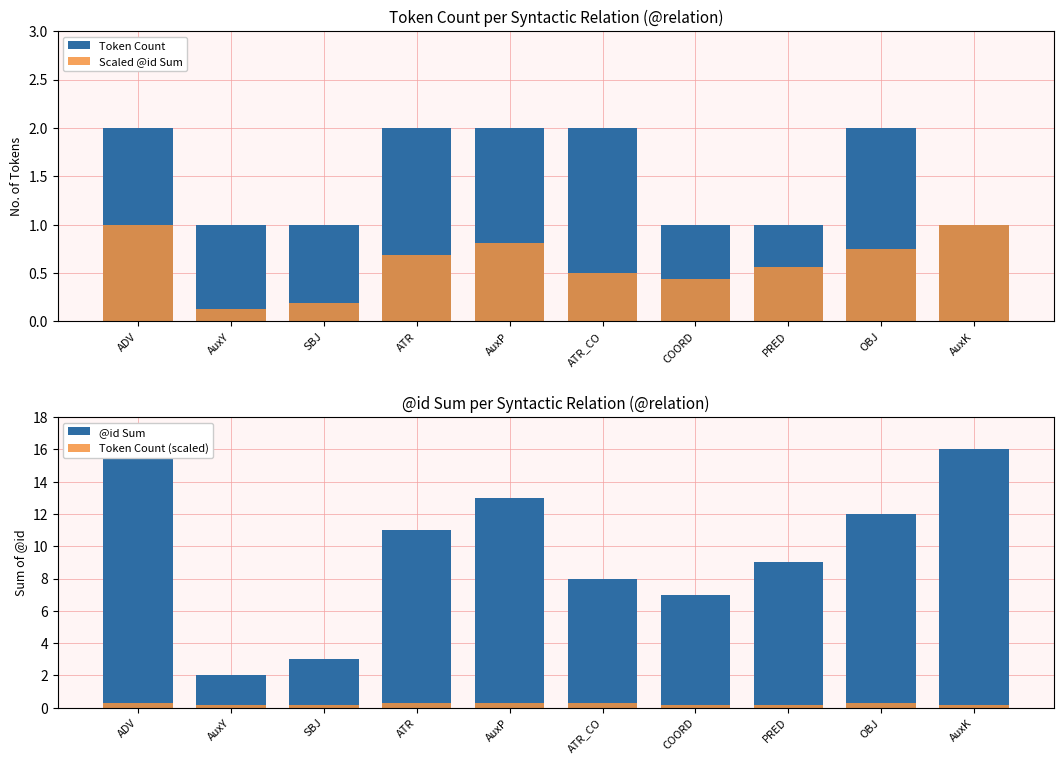

At which label does Scaled @id Sum reach its peak?

ADV